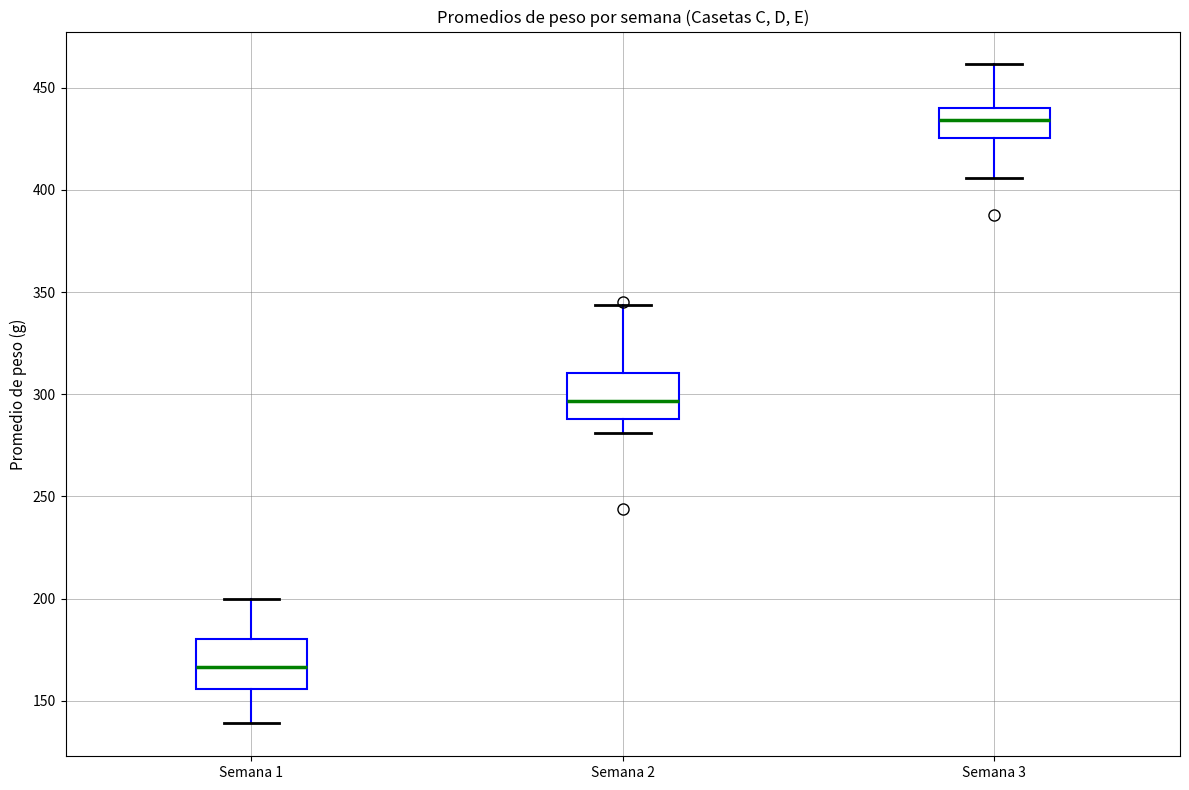

Which box's median line is the highest?

Semana 3